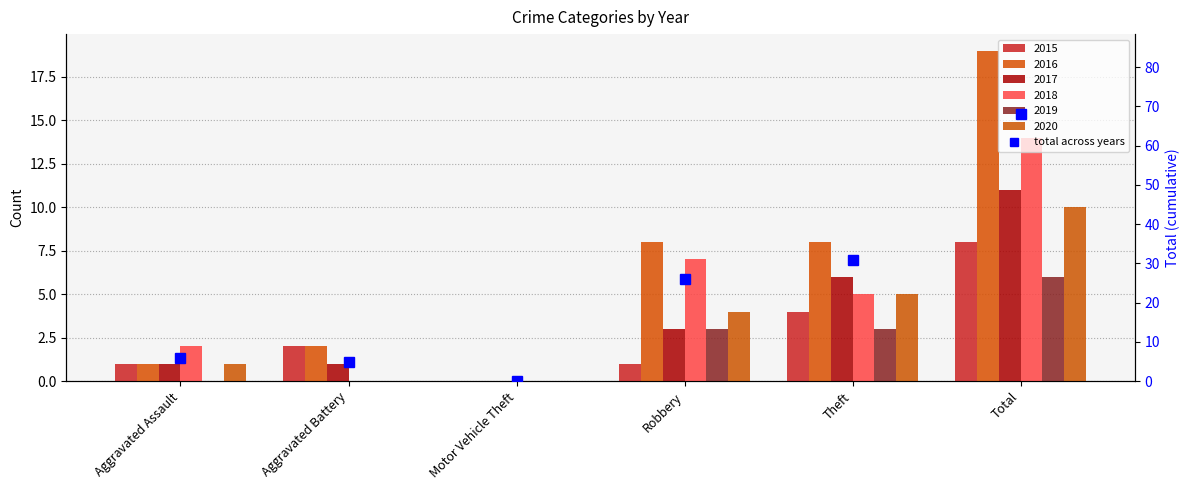

What is the label of the 4th bar from the left?

Robbery